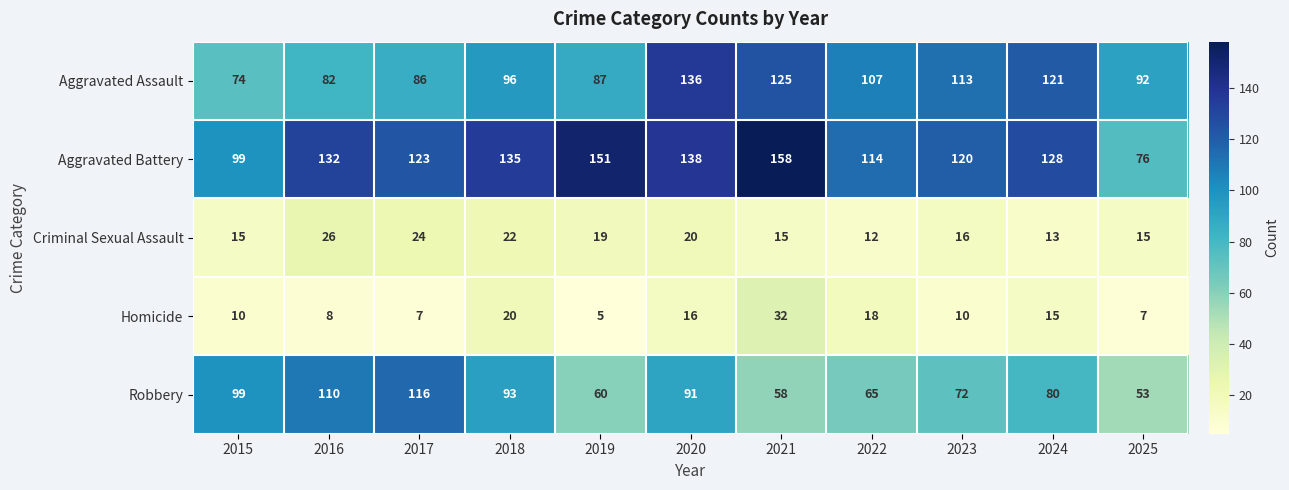

What is the minimum value for Aggravated Assault?

74